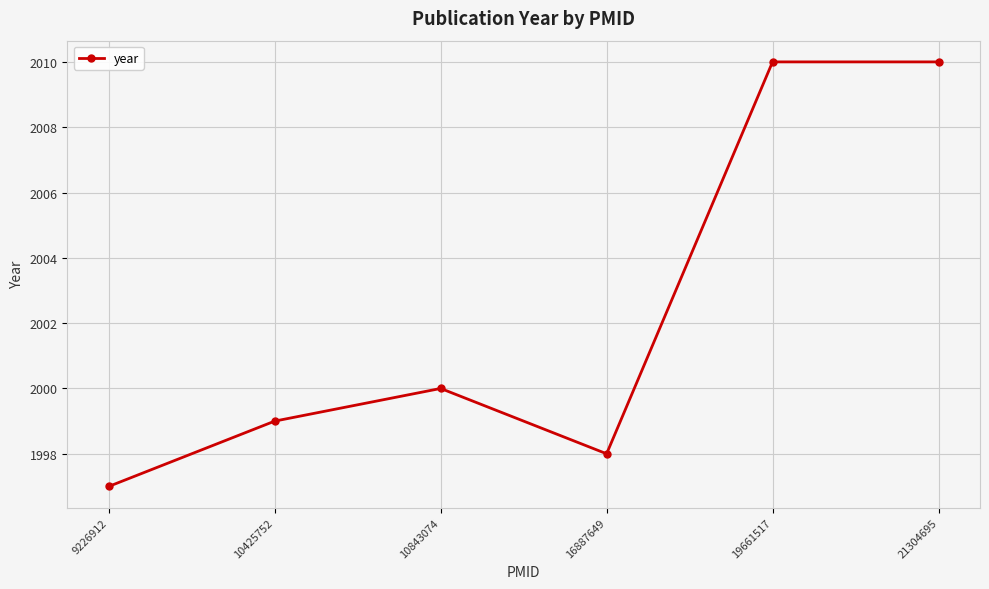

What is the change in value from 9226912 to 16887649?

+1